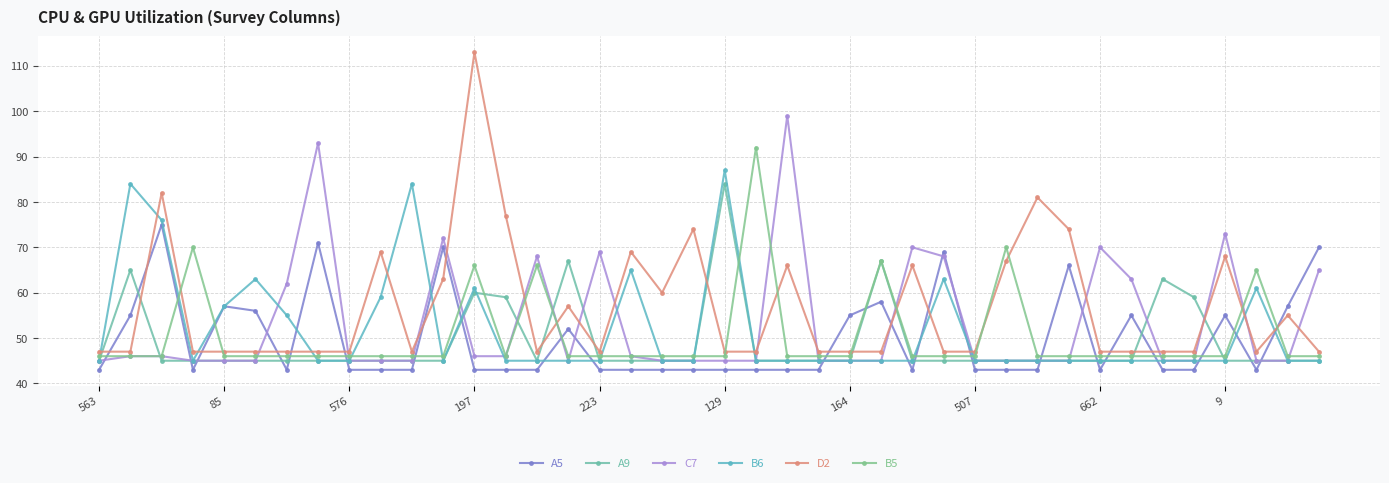

Reading left to right, list all the values displayed in this chart.

A5: 43	55	75	43	57	56	43	71	43	43	43	70	43	43	43	52	43	43	43	43	43	43	43	43	55	58	43	69	43	43	43	66	43	55	43	43	55	43	57	70
A9: 45	65	45	45	45	45	45	45	45	45	45	45	60	59	45	67	45	45	45	45	84	45	45	45	45	67	45	45	45	45	45	45	45	45	63	59	45	45	45	45
C7: 45	46	46	45	45	45	62	93	45	45	45	72	46	46	68	45	69	46	45	45	45	45	99	45	45	45	70	68	45	45	45	45	70	63	45	45	73	45	45	65
B6: 45	84	76	45	57	63	55	45	45	59	84	45	61	45	45	45	45	65	45	45	87	45	45	45	45	45	45	63	45	45	45	45	45	45	45	45	45	61	45	45
D2: 47	47	82	47	47	47	47	47	47	69	47	63	113	77	47	57	47	69	60	74	47	47	66	47	47	47	66	47	47	67	81	74	47	47	47	47	68	47	55	47
B5: 46	46	46	70	46	46	46	46	46	46	46	46	66	46	66	46	46	46	46	46	46	92	46	46	46	67	46	46	46	70	46	46	46	46	46	46	46	65	46	46